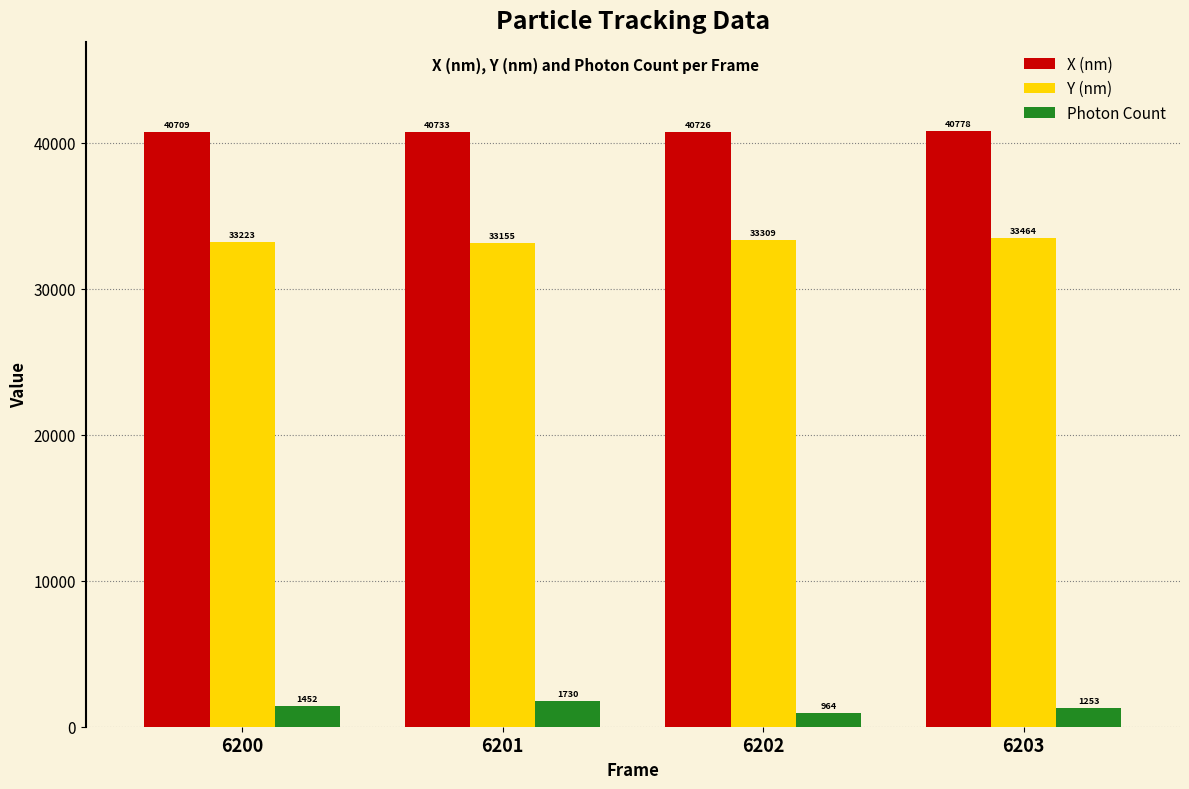

What is the highest value of the Y (nm) series?

33463.5